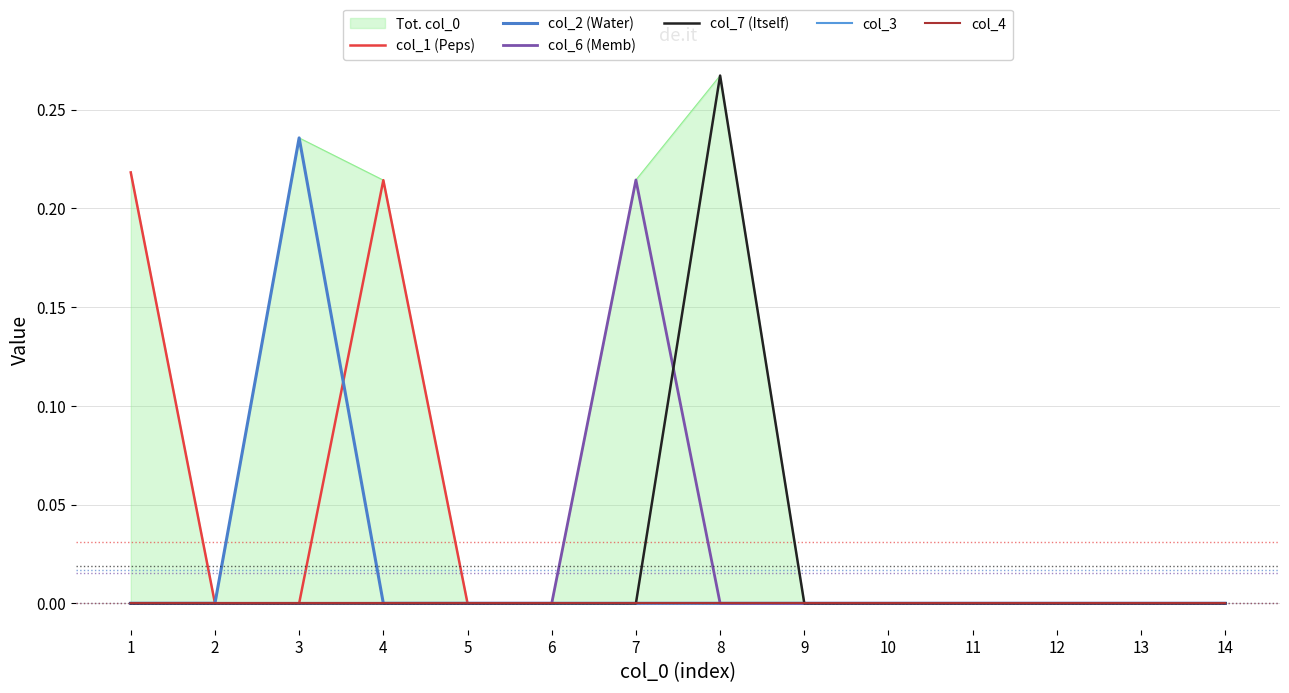

How many categories are shown in the chart?

14